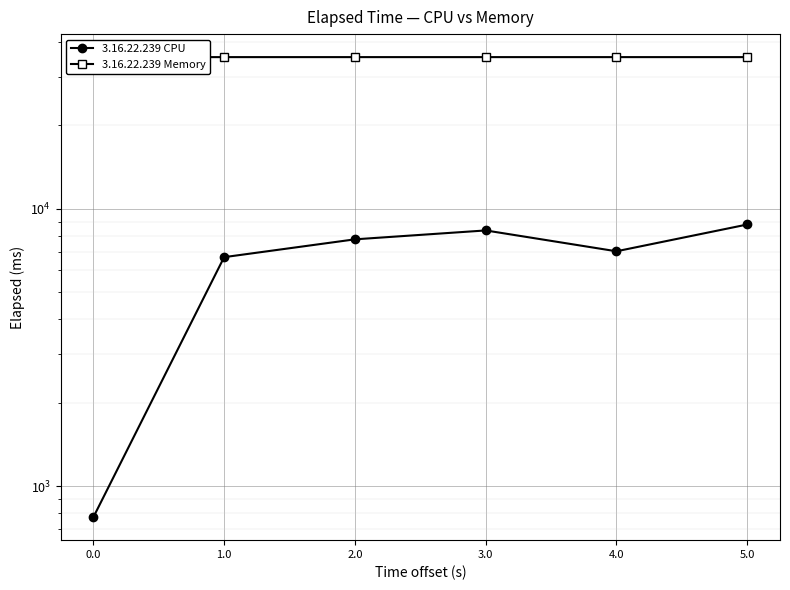

True or false: 3.16.22.239 CPU has a value of 8787 at 5.0.

True